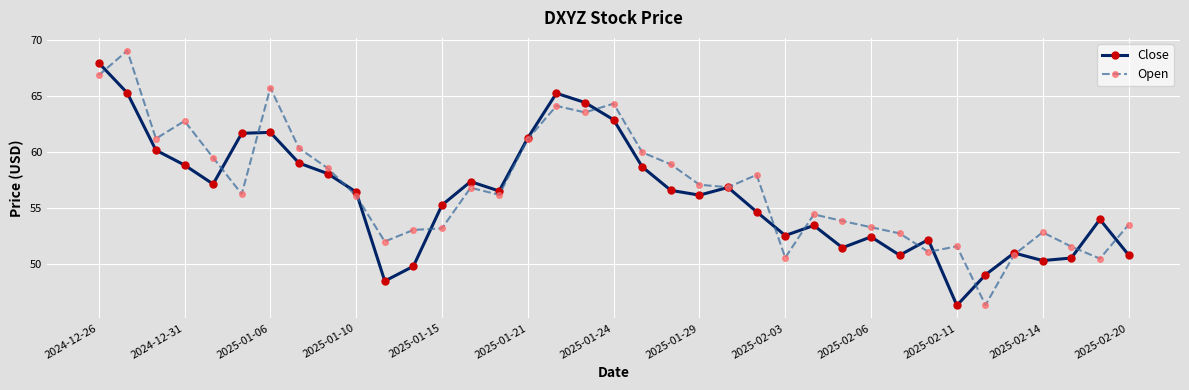

What is the value of the Open point at the 31st from the left?

51.6